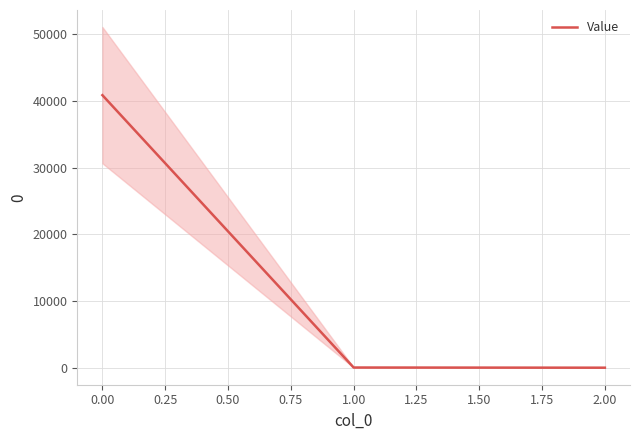

True or false: Value has a value of 40842.5 at 0.00.

True